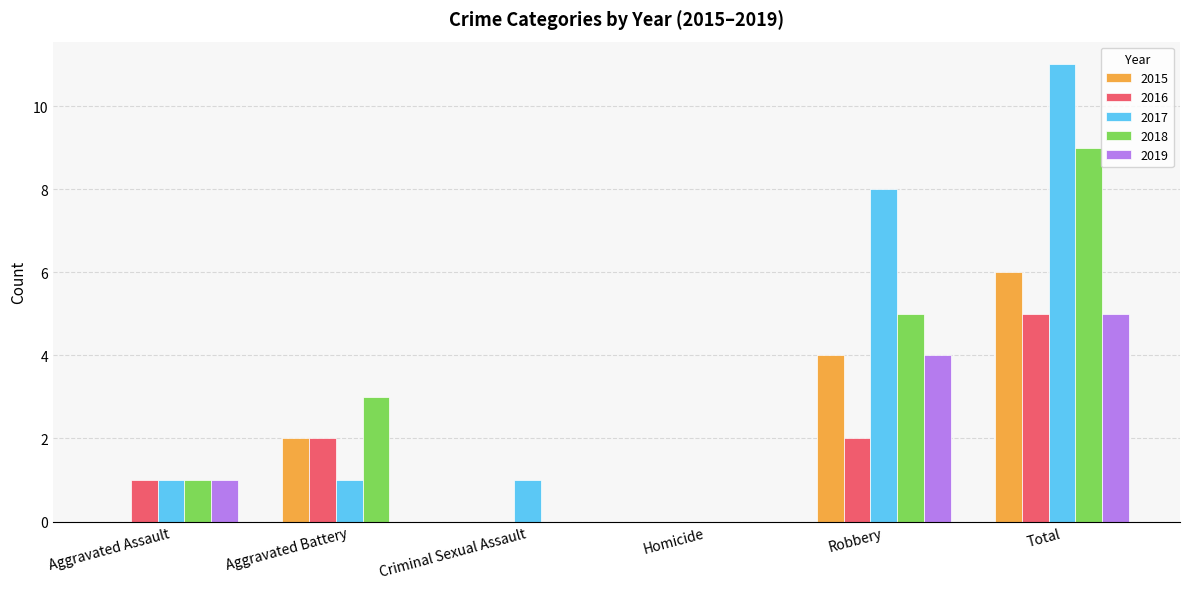

Is it true that 2019 equals 7 at Total?

False